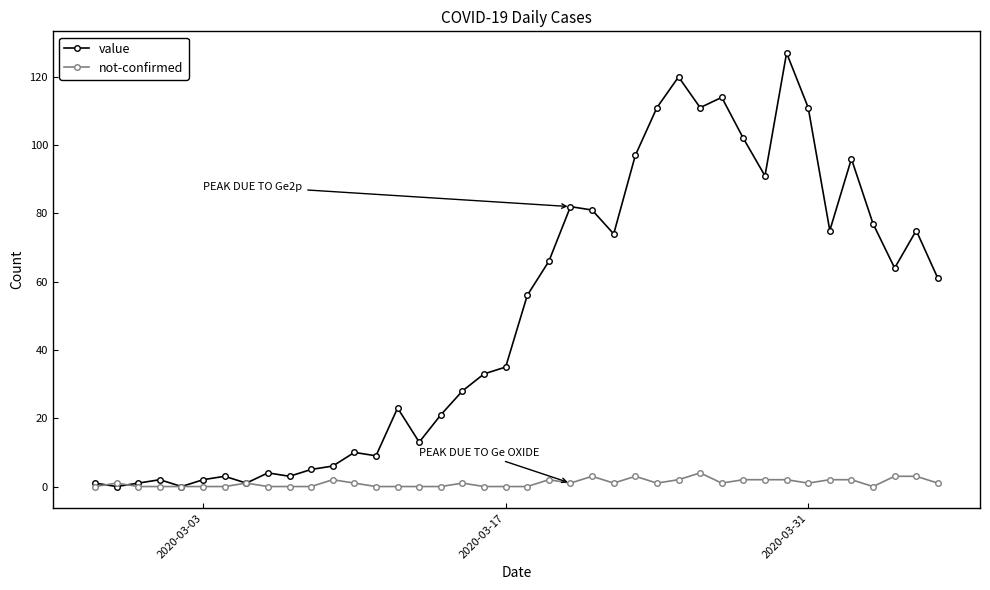

Which series has the largest total across all categories?

value